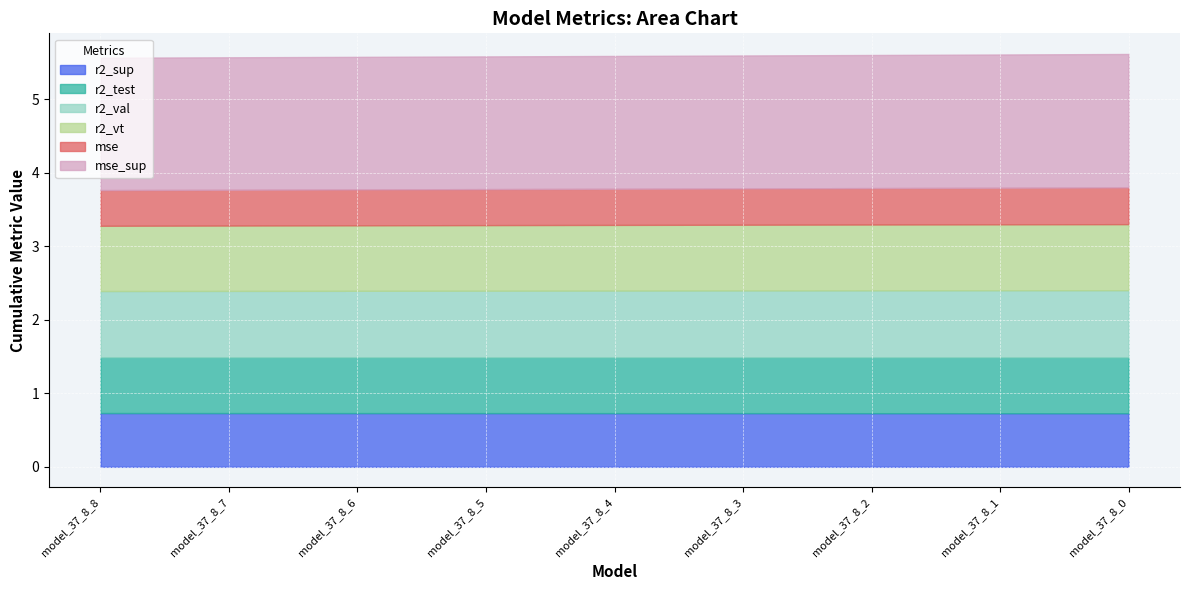

Does the chart display data point markers on the line(s)?

No